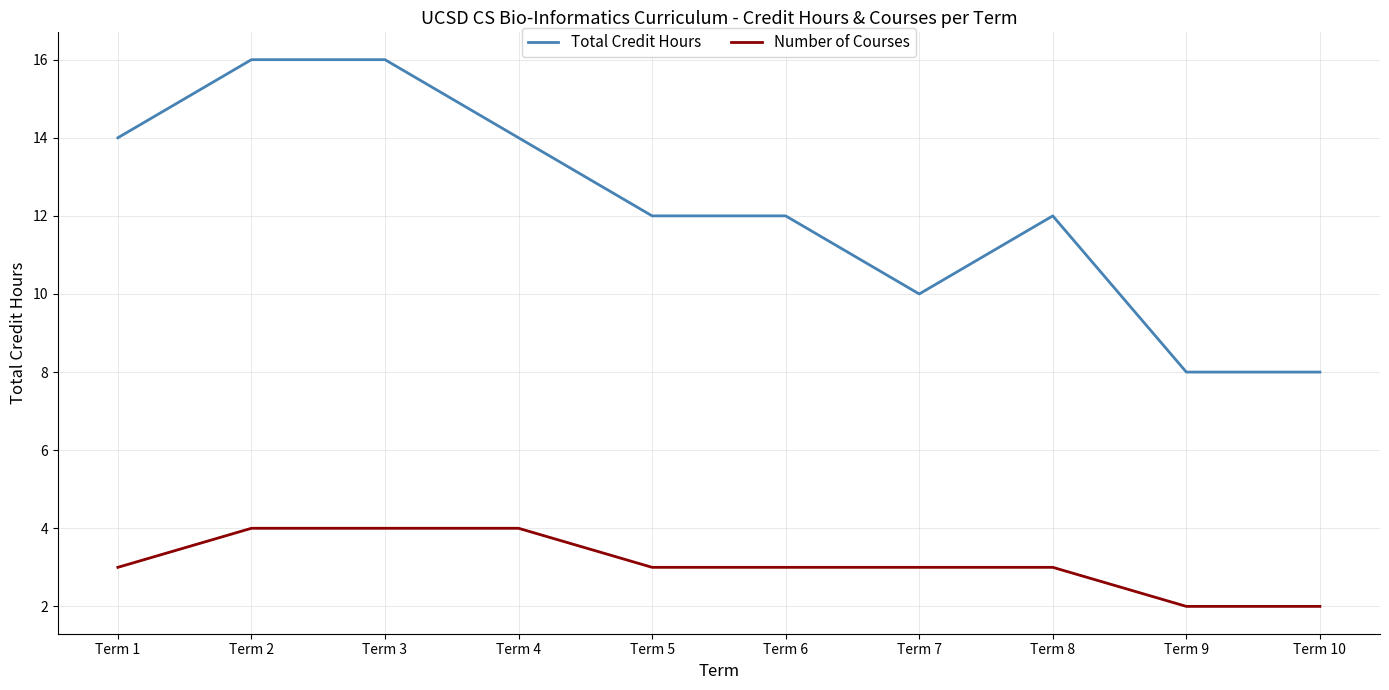

True or false: Total Credit Hours has a value of 18 at Term 6.

False